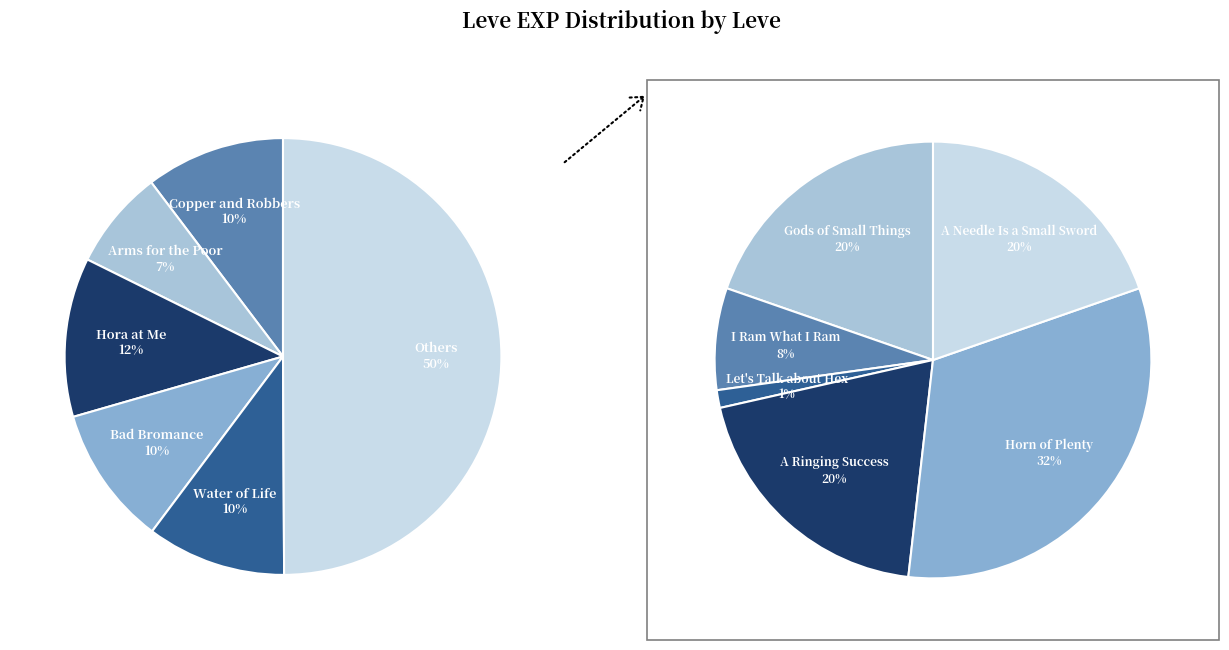

What is the largest slice in the pie chart?

Horn of Plenty